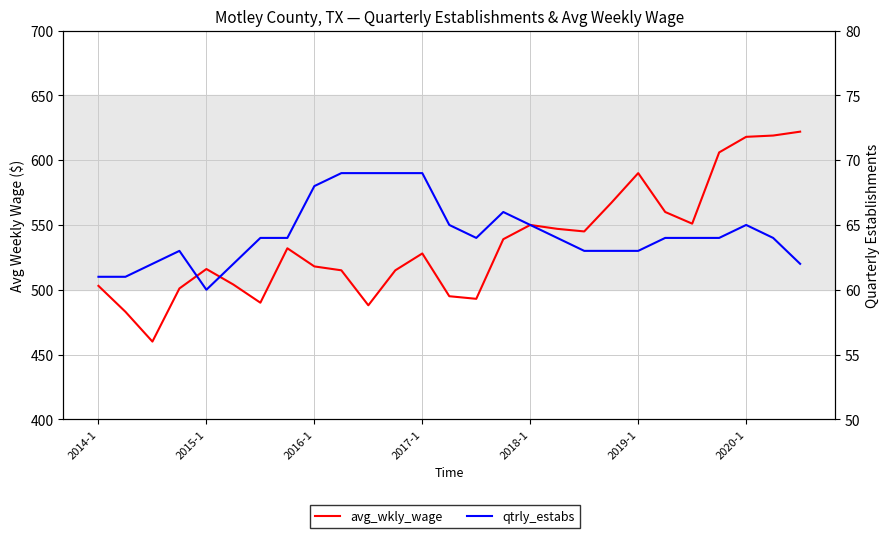

The qtrly_estabs series shows 43 at 2019-1. True or false?

False